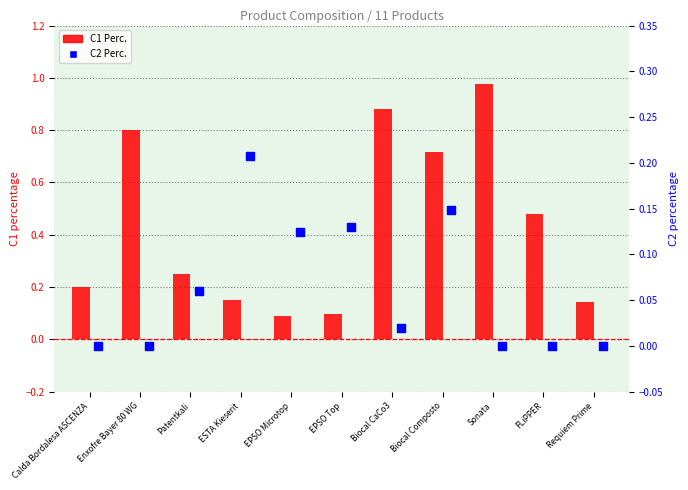

At how many categories does at least one series exceed 0?

11